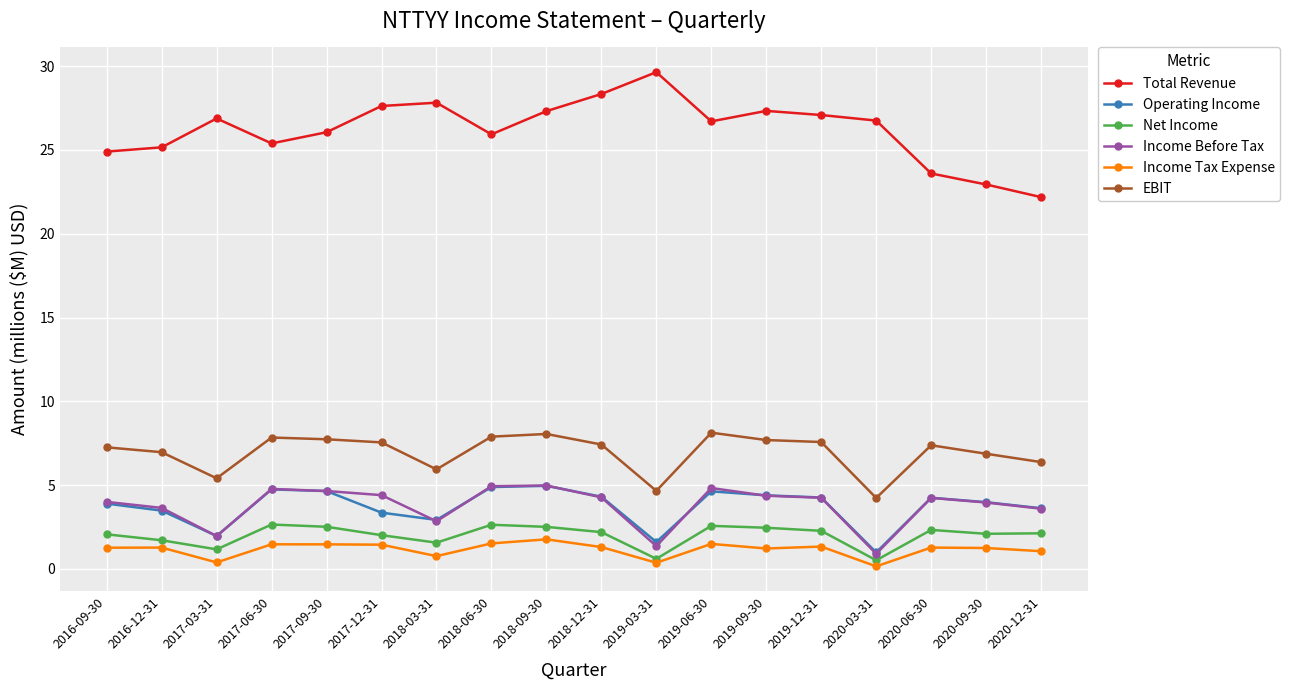

The value of Operating Income at 2019-06-30 is 1.9. True or false?

False